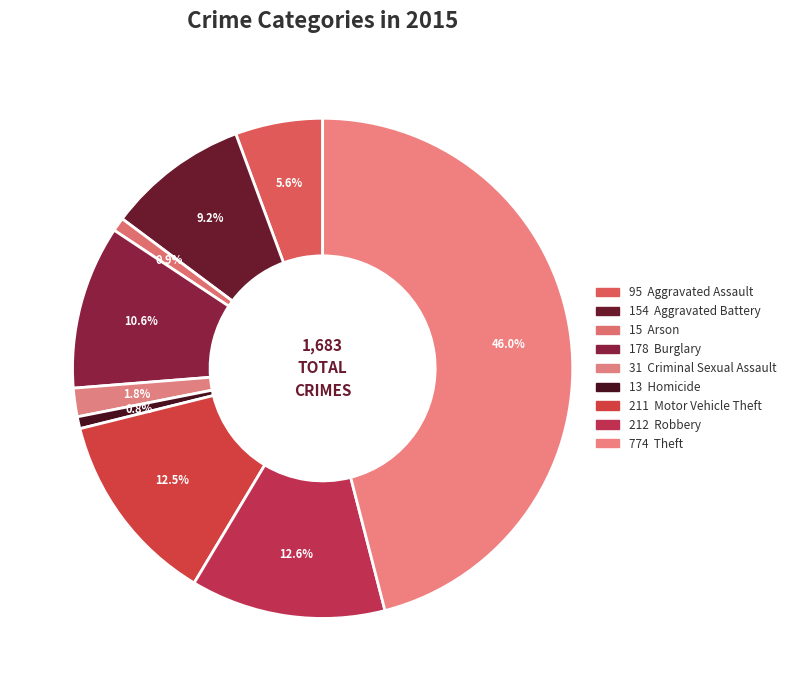

To the nearest percent, what is the difference between the largest and smallest slice percentages?

45%